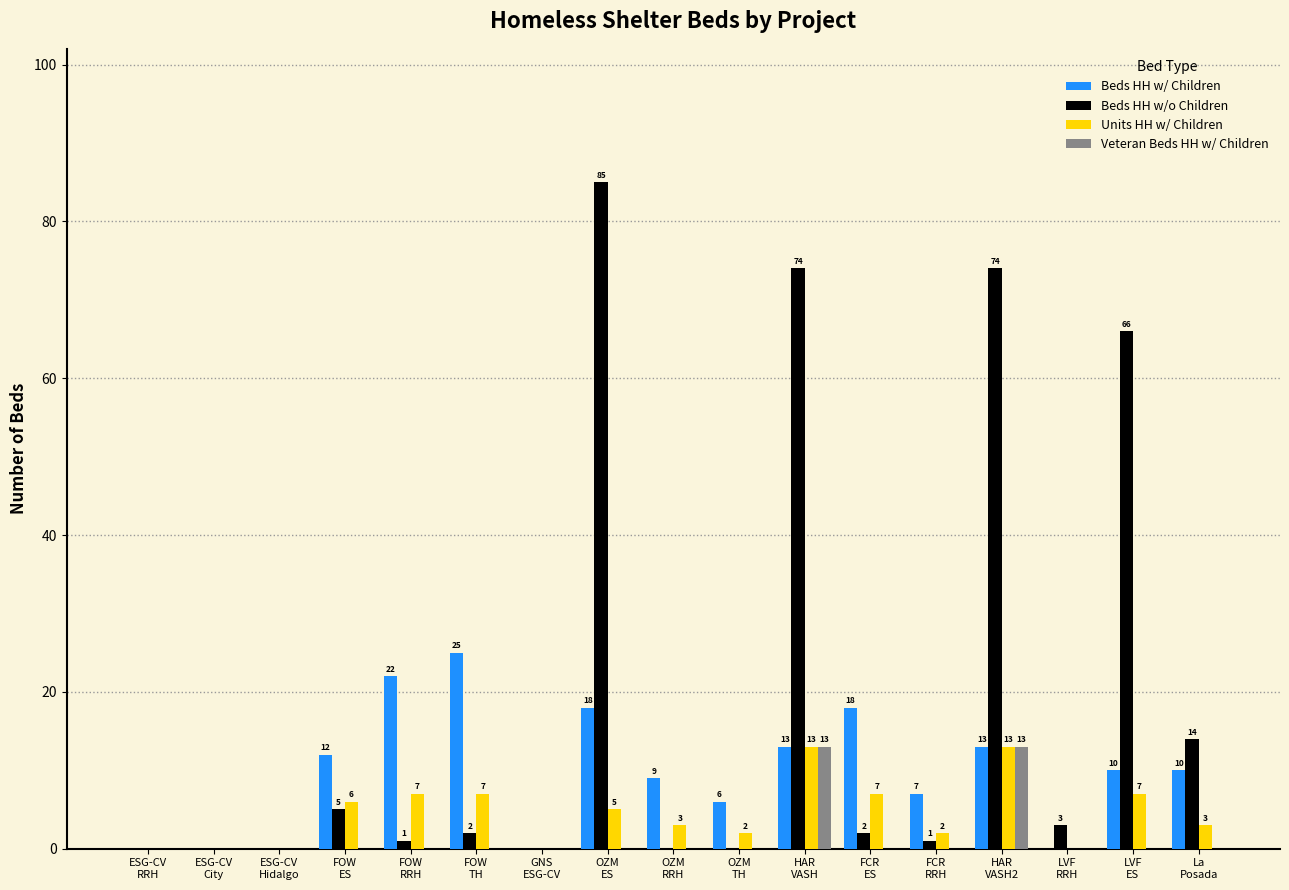

What is the maximum value for Beds HH w/ Children?

25